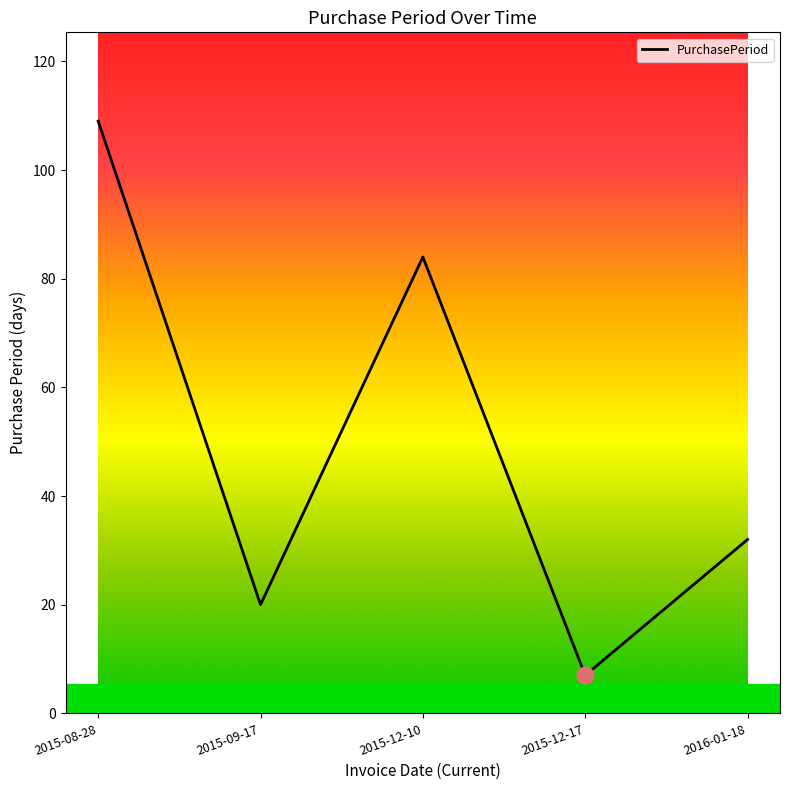

Count the number of categories in the chart.

5